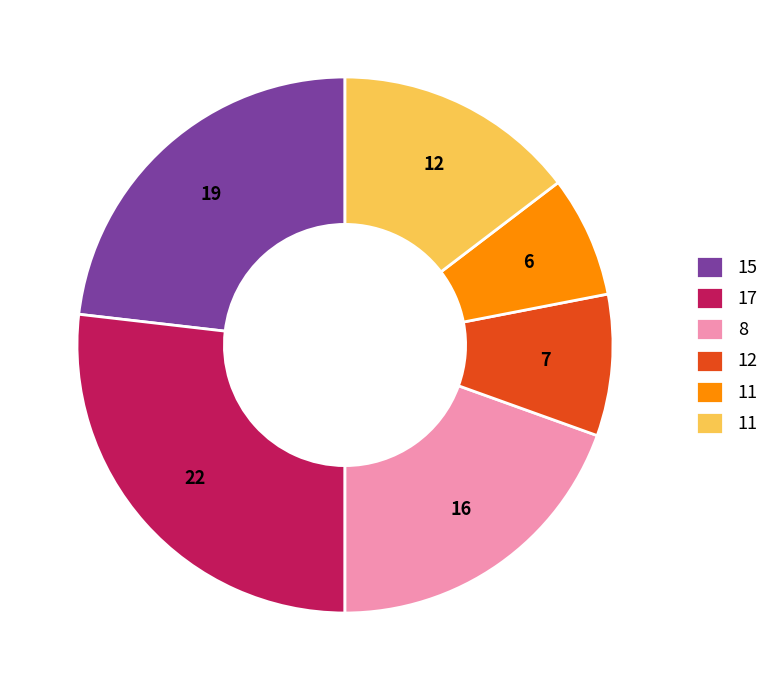

Is there a majority slice in this chart?

No